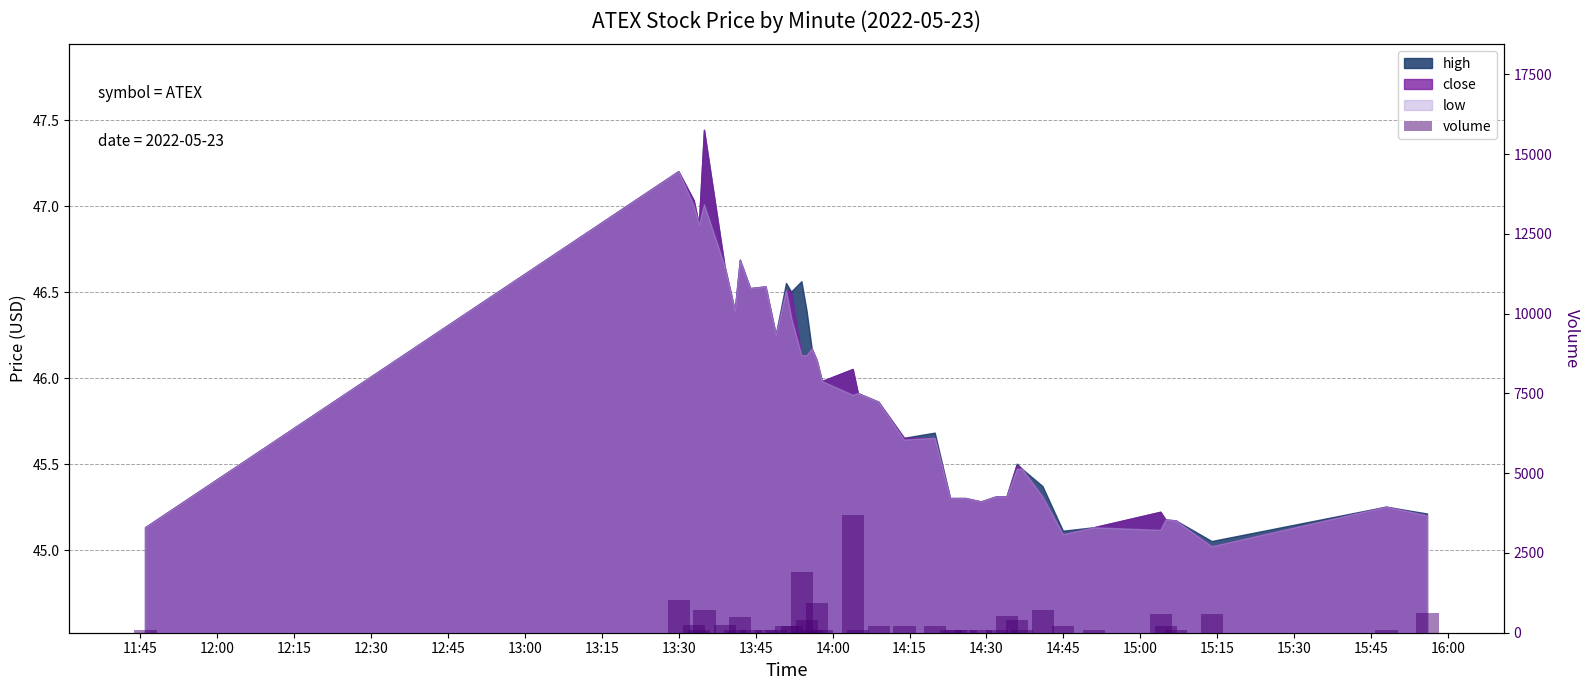

Reading left to right, extract all data points from this chart.

100	1038	250	100	727	233	100	500	100	100	100	200	200	1912	400	100	947	100	3689	100	200	200	200	100	100	100	100	100	531	400	100	700	200	100	600	200	100	600	100	630